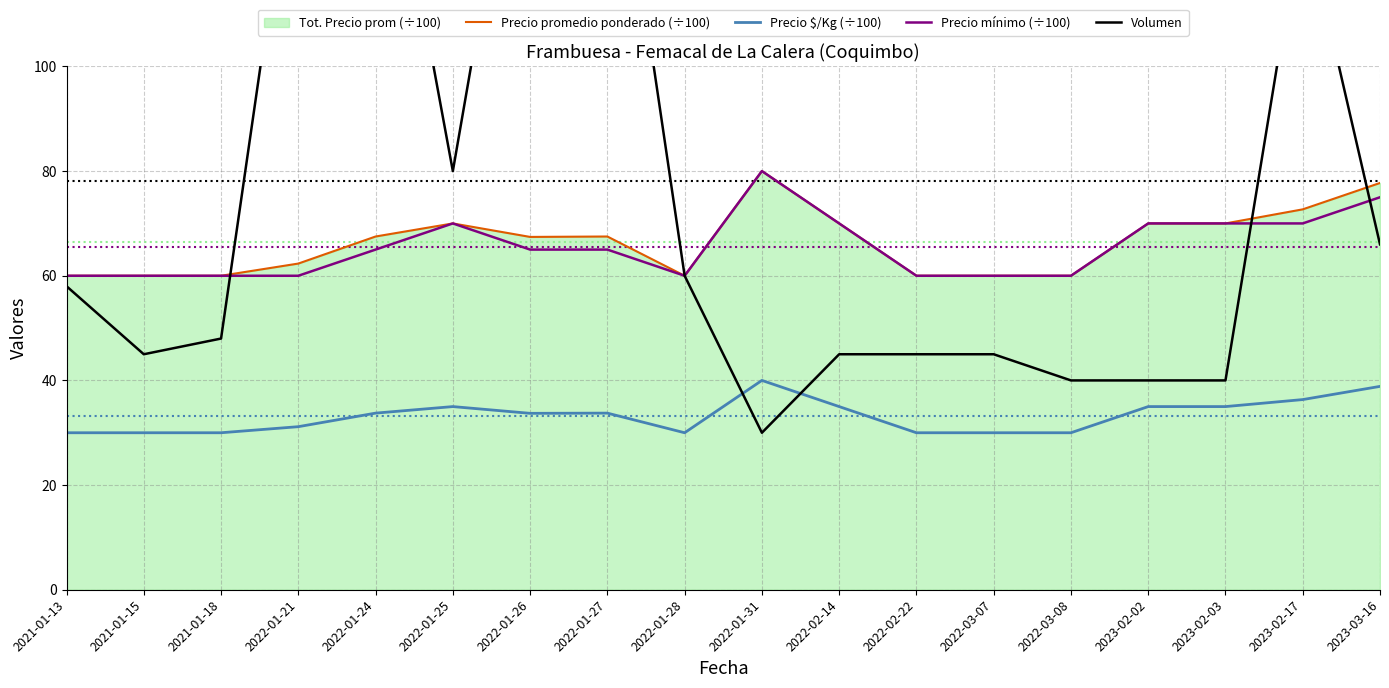

Which category has the highest value in the Precio promedio ponderado (÷100) series?

2022-01-31